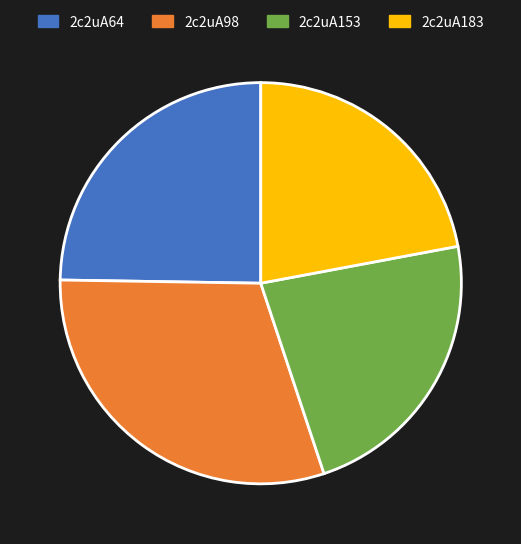

The 2c2uA64 slice represents 25% of the pie. True or false?

True